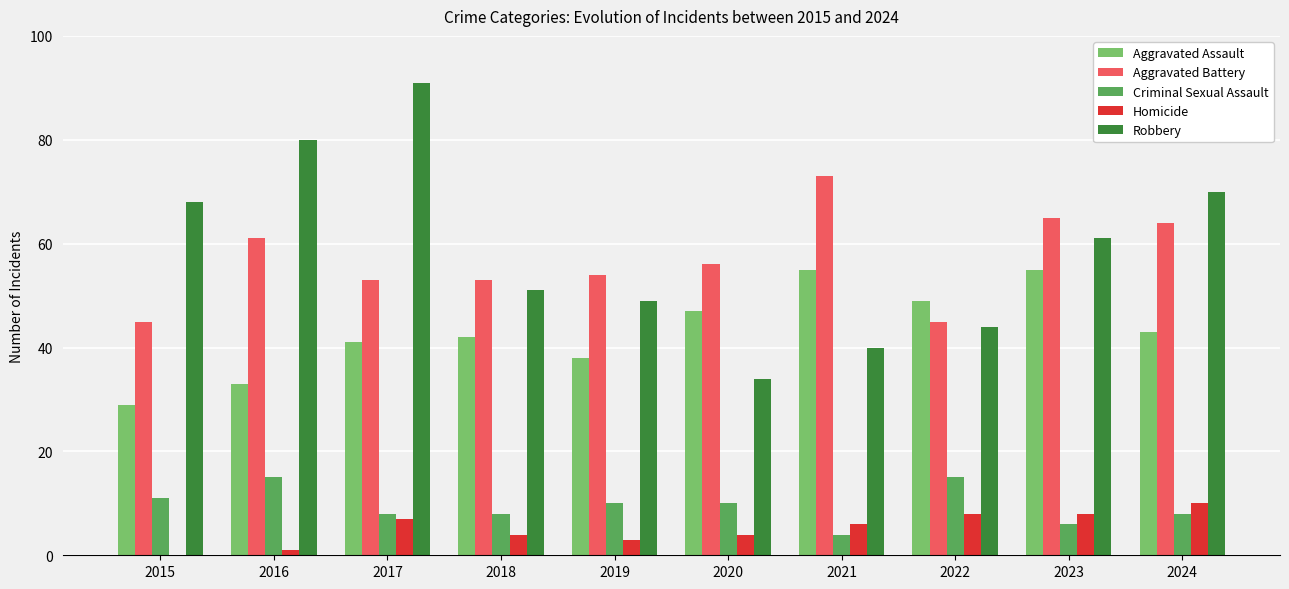

At which label does Aggravated Battery first exceed 56?

2016